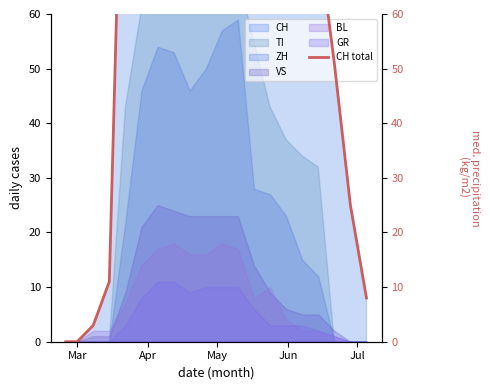

How many values are above zero?

18